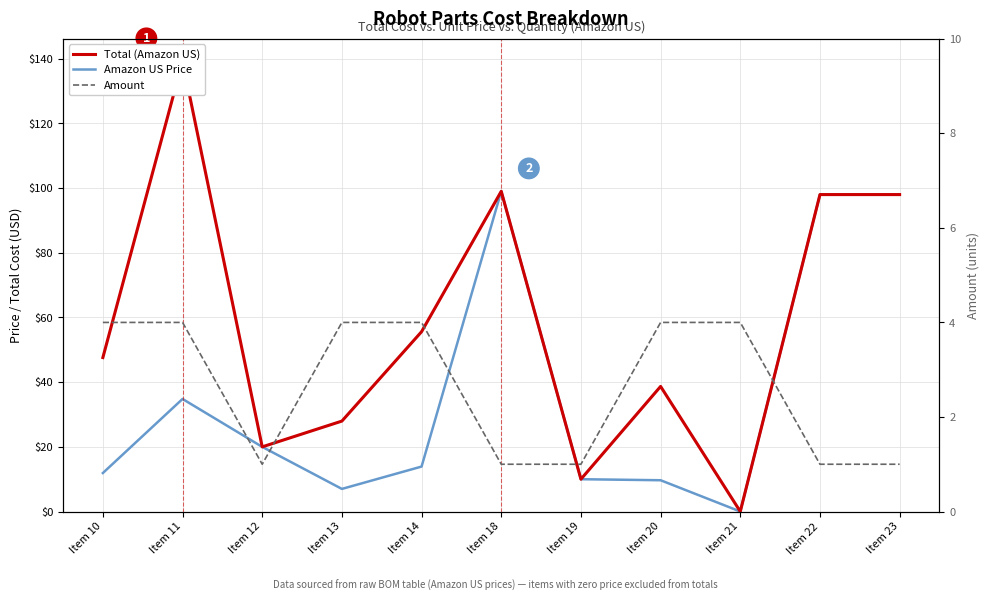

Does the chart display data point markers on the line(s)?

No